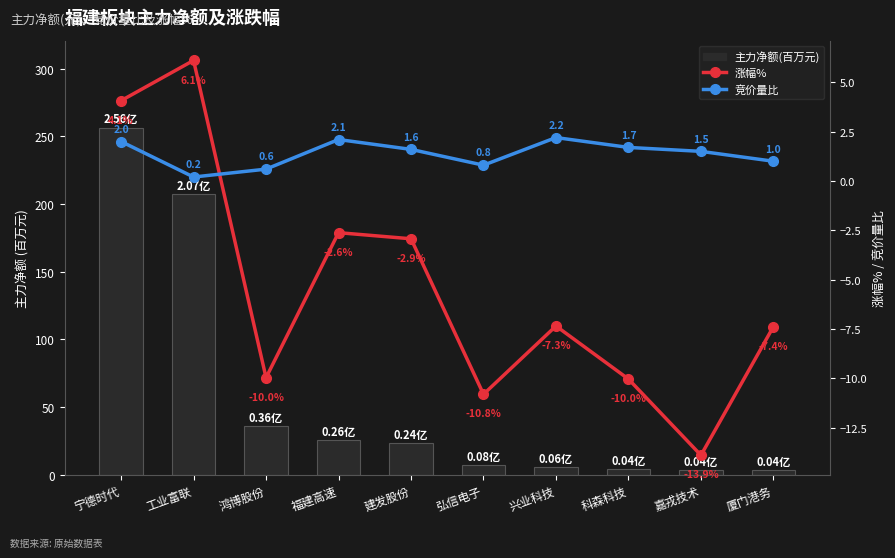

Which has a higher value, 建发股份 or 鸿博股份?

鸿博股份